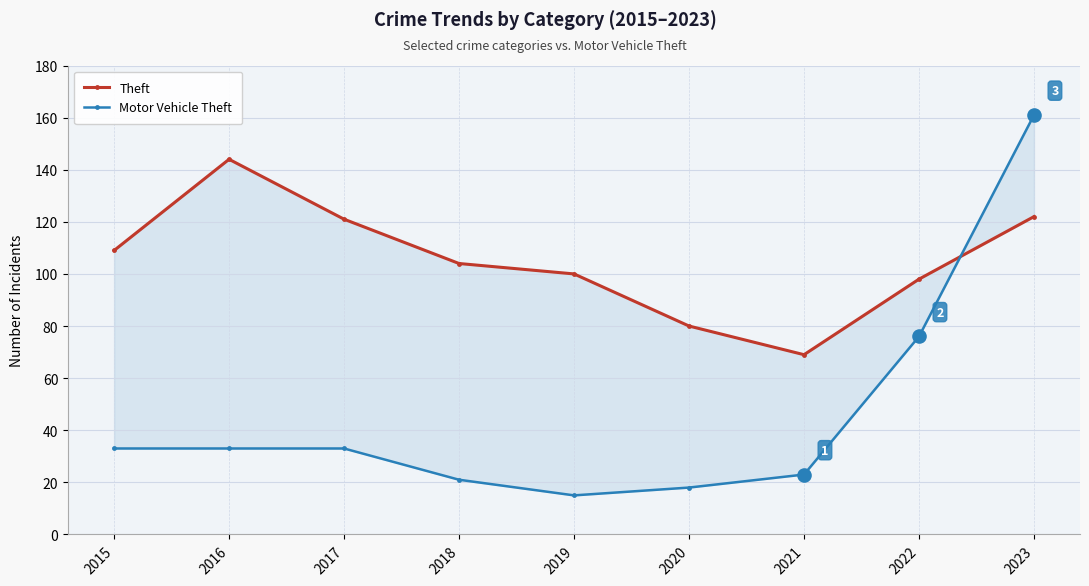

At how many categories does at least one series exceed 44?

9